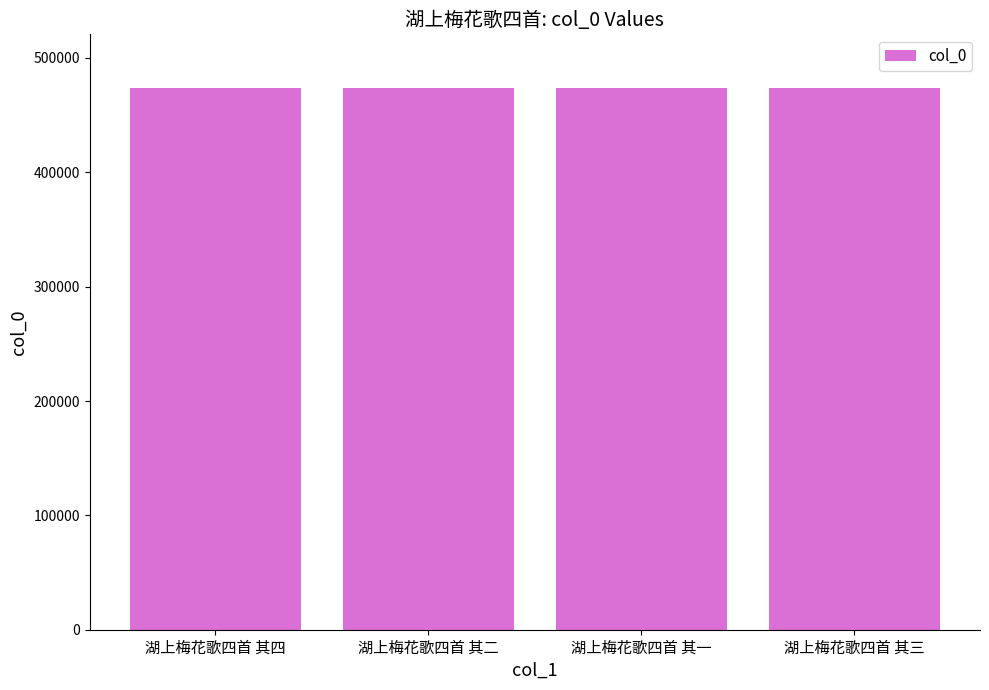

The chart shows a value of 153643 at 湖上梅花歌四首 其四. True or false?

False